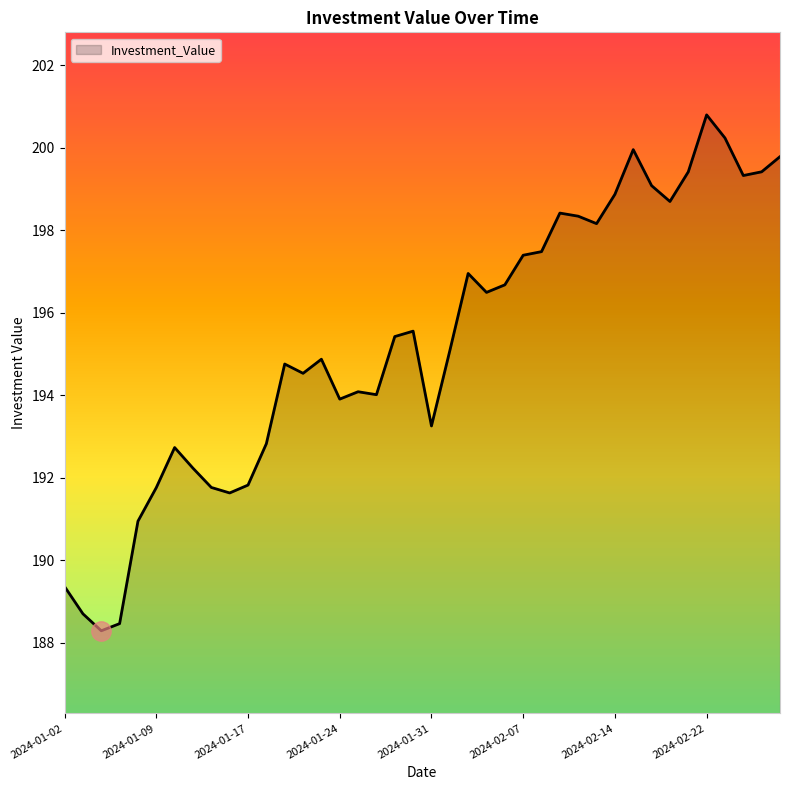

What is the minimum value shown in the chart?

188.3